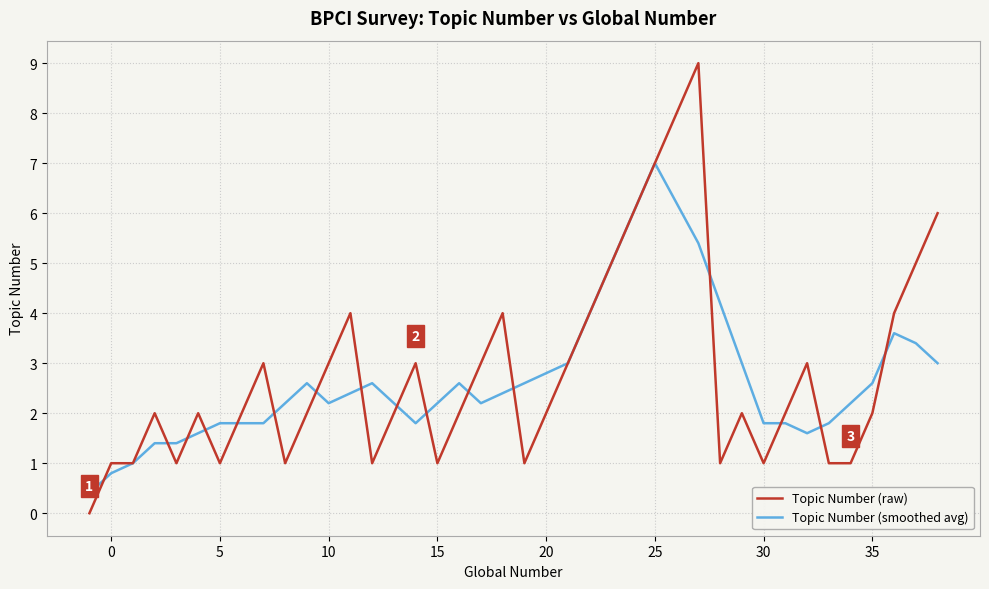

List the series in order of their peak value, lowest first.

Topic Number (smoothed avg), Topic Number (raw)